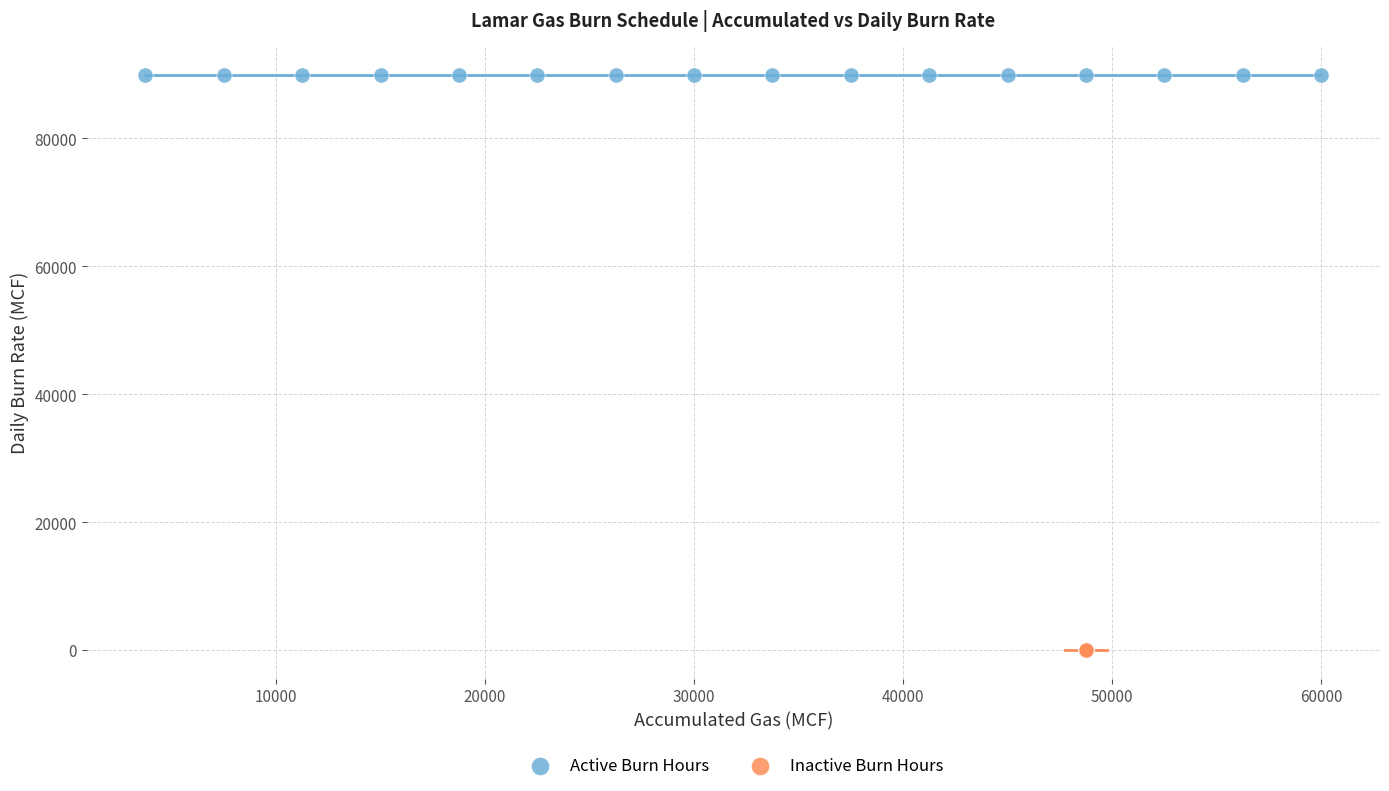

What are all the series names shown in the legend?

Active Burn Hours, Inactive Burn Hours